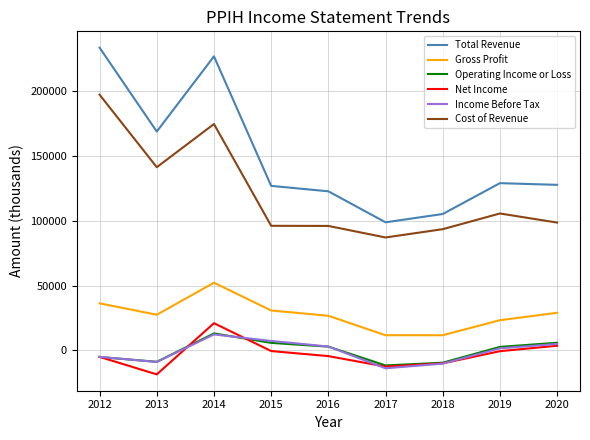

Which series has the widest spread of values?

Total Revenue